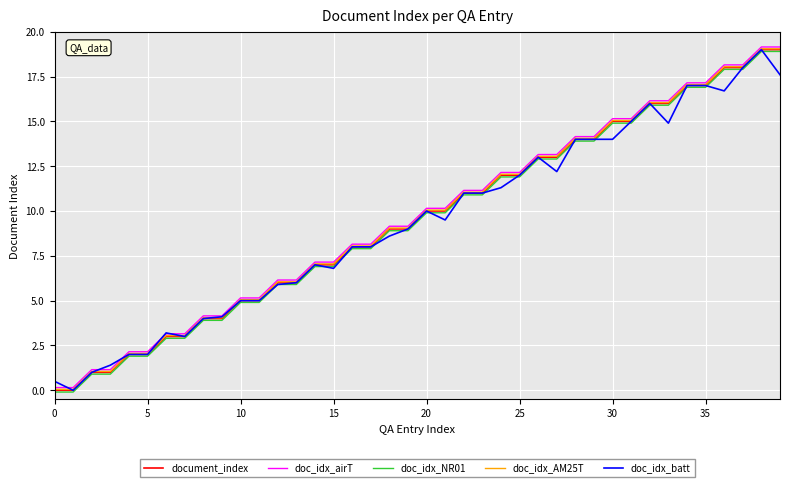

What are all the series names shown in the legend?

document_index, doc_idx_airT, doc_idx_NR01, doc_idx_AM25T, doc_idx_batt